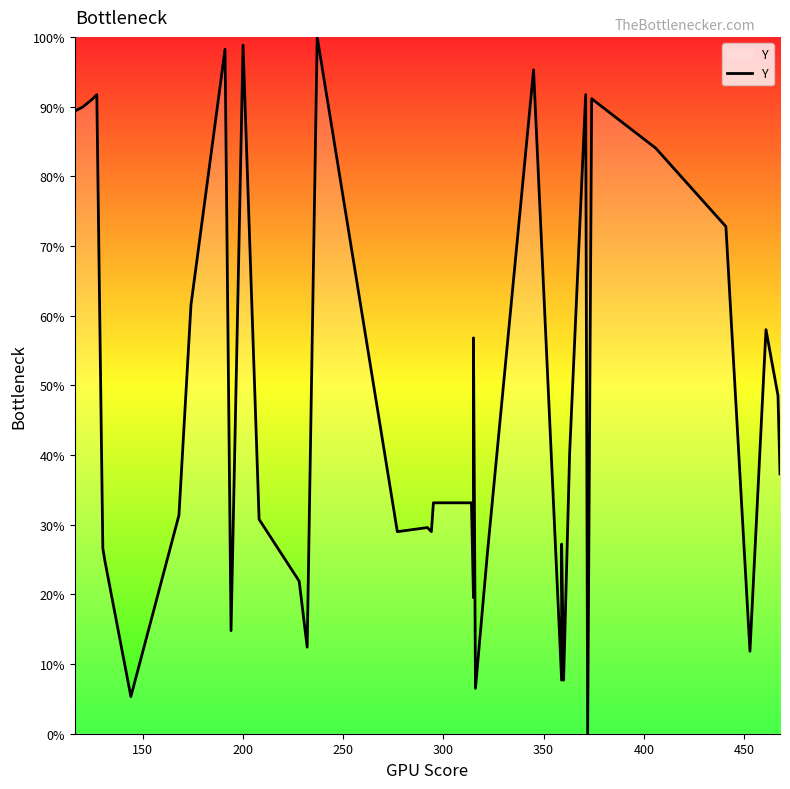

What is the difference between the maximum and minimum values?

100.0